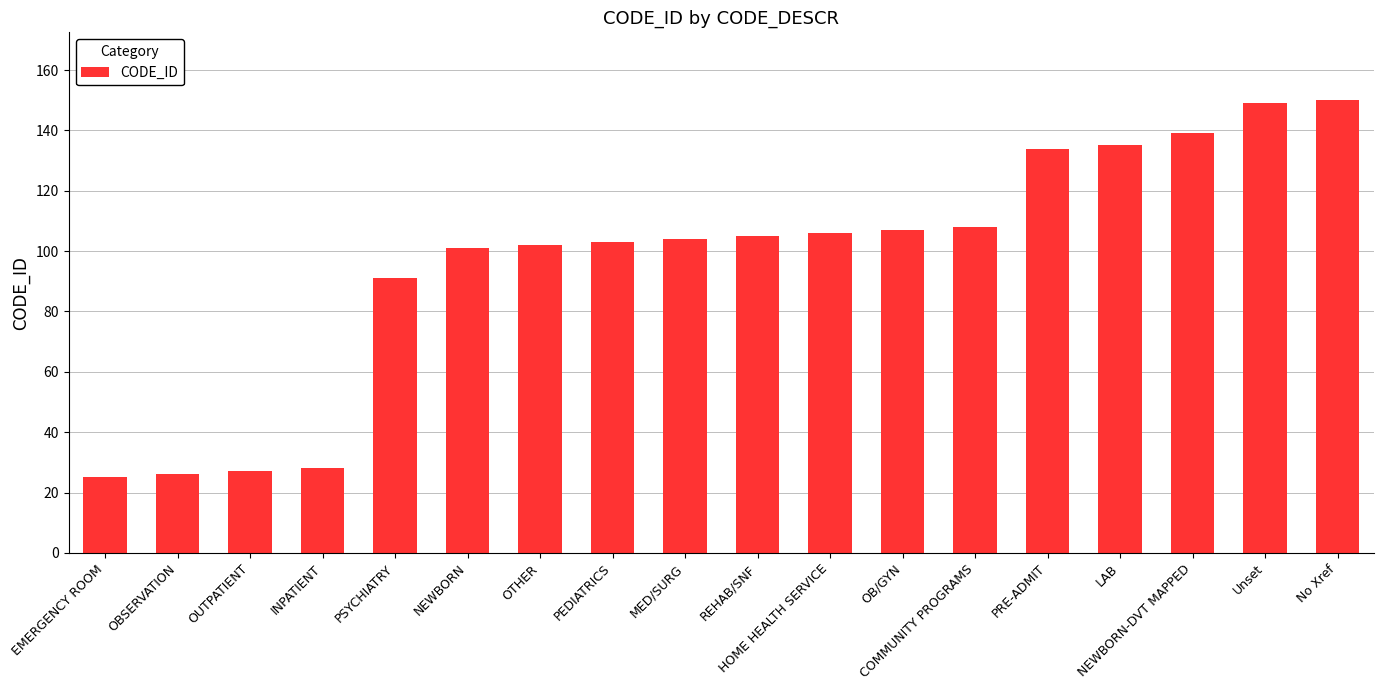

How many data points are less than 105?

9